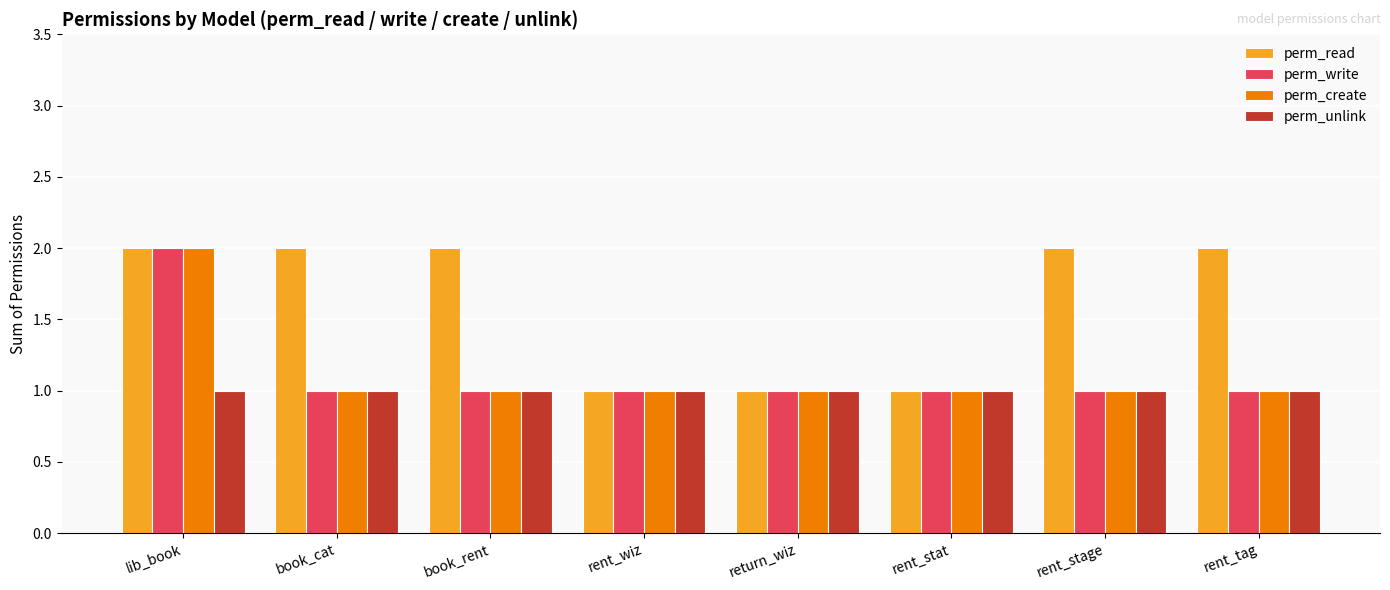

What are all the series names shown in the legend?

perm_read, perm_write, perm_create, perm_unlink